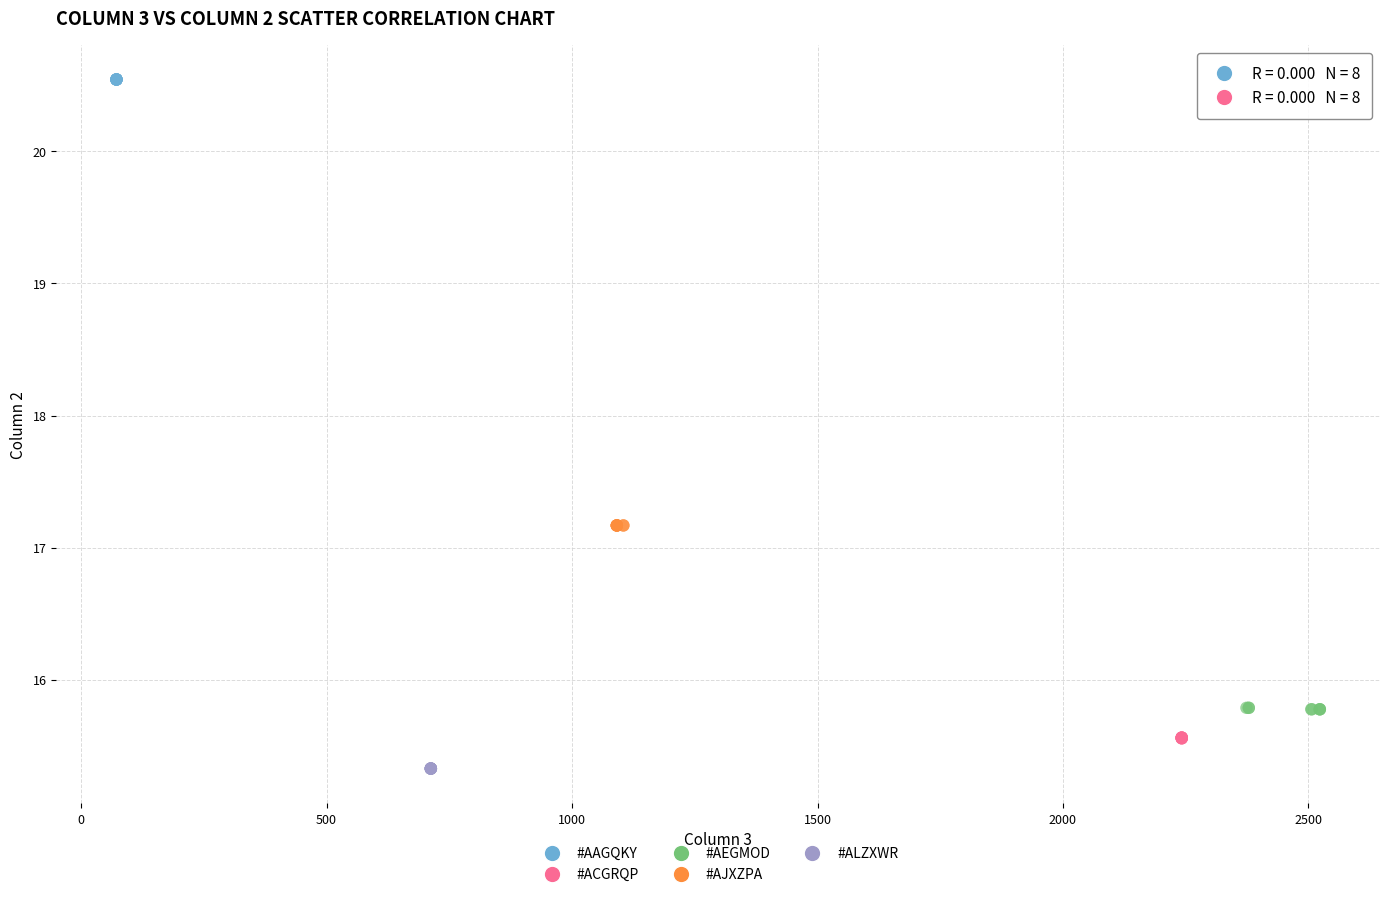

Which series contains the highest Y value?

#AAGQKY